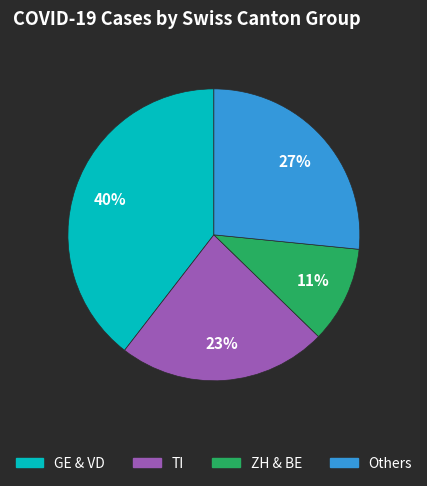

Is there any slice that represents more than half of the pie?

No